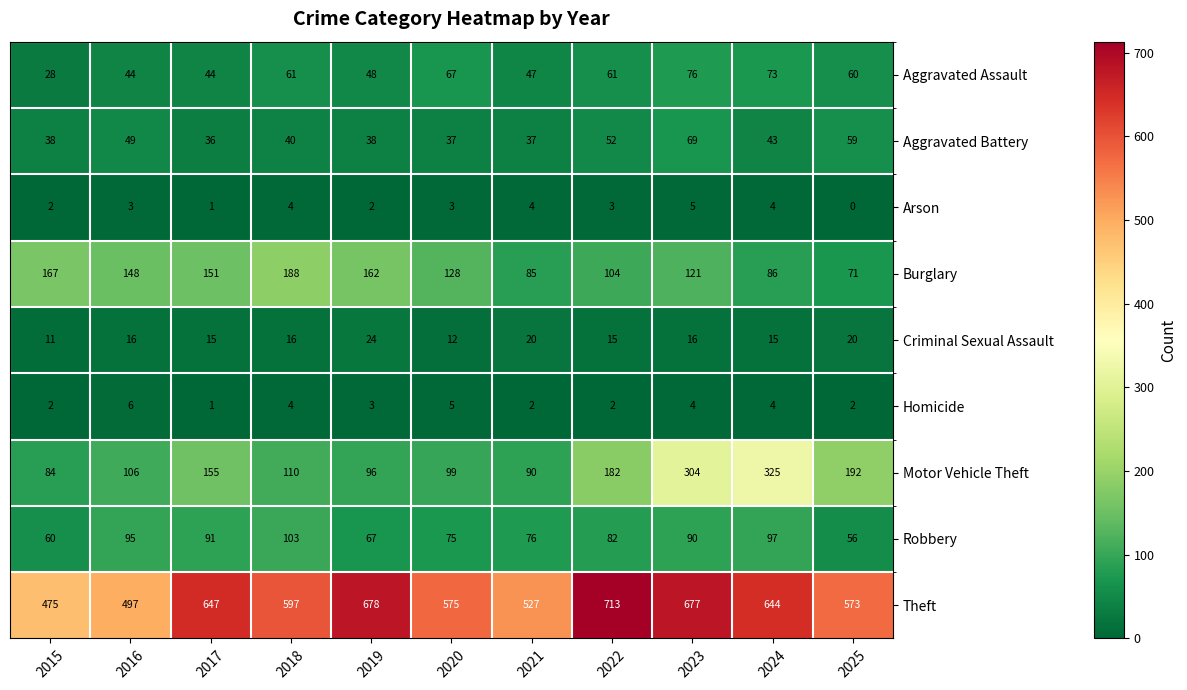

What is the sum of the Burglary values at 2019 and 2024?

248